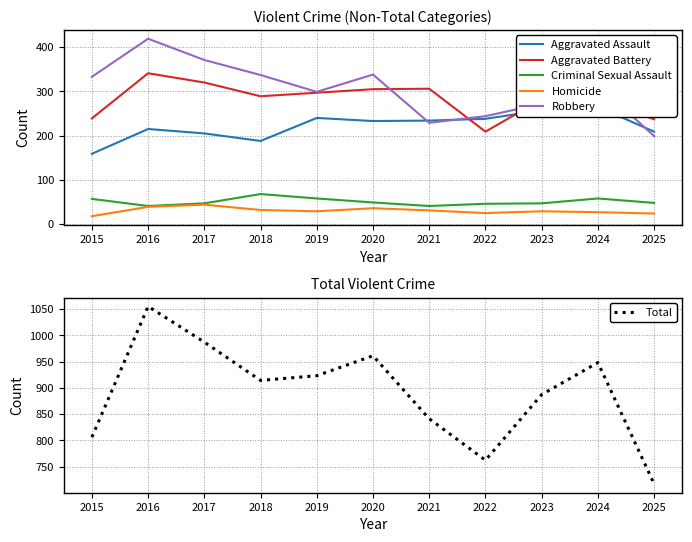

Where is the first local maximum for Homicide?

2017